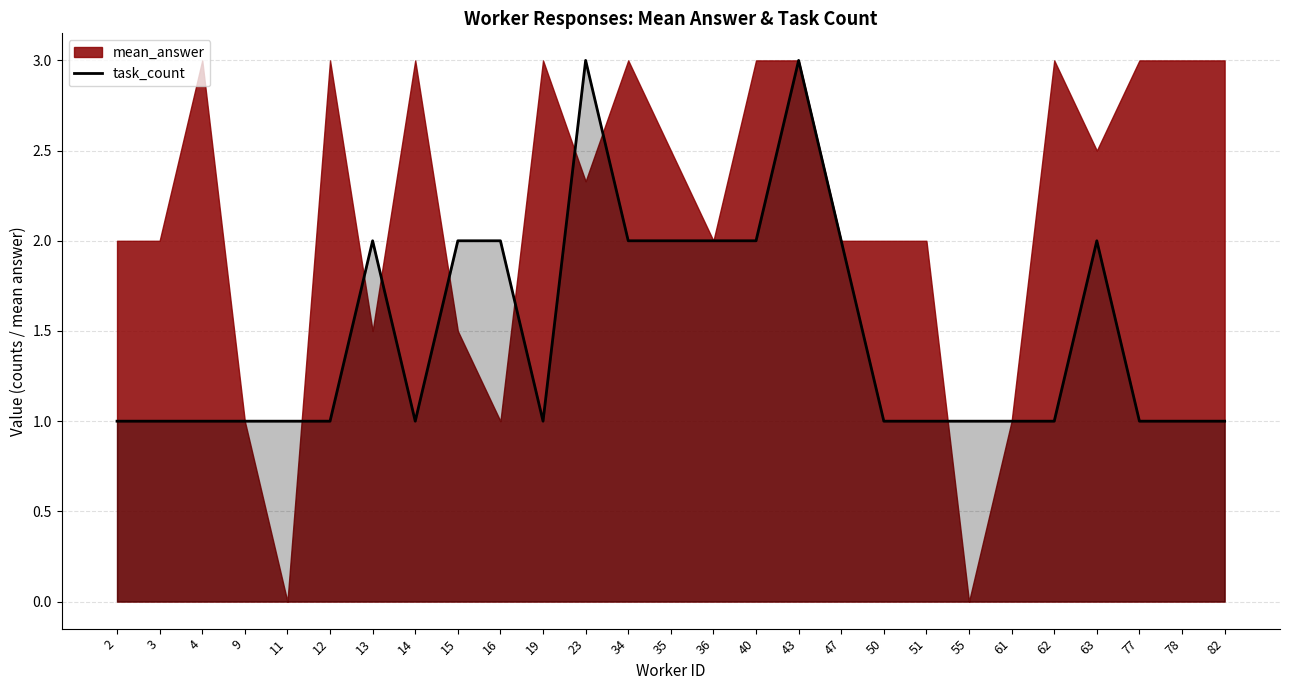

True or false: the data has more than 2 interior local peaks.

True